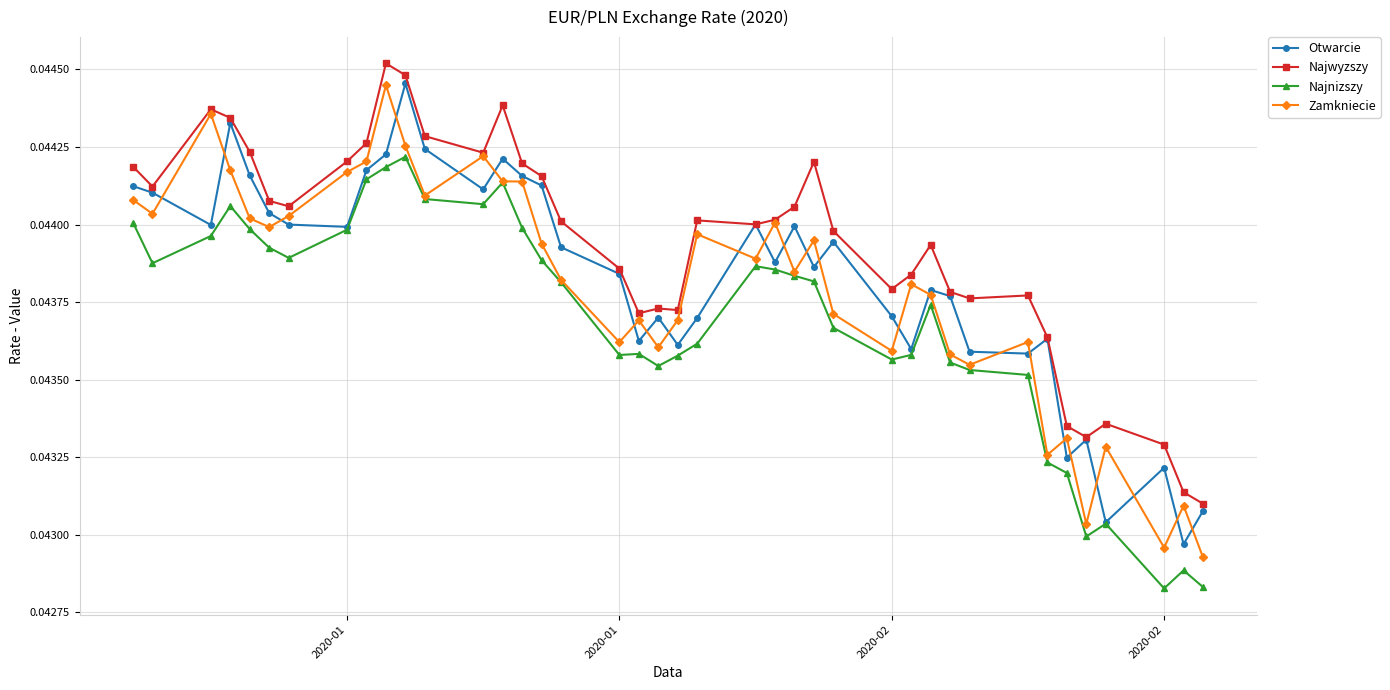

Count the number of categories in the chart.

40